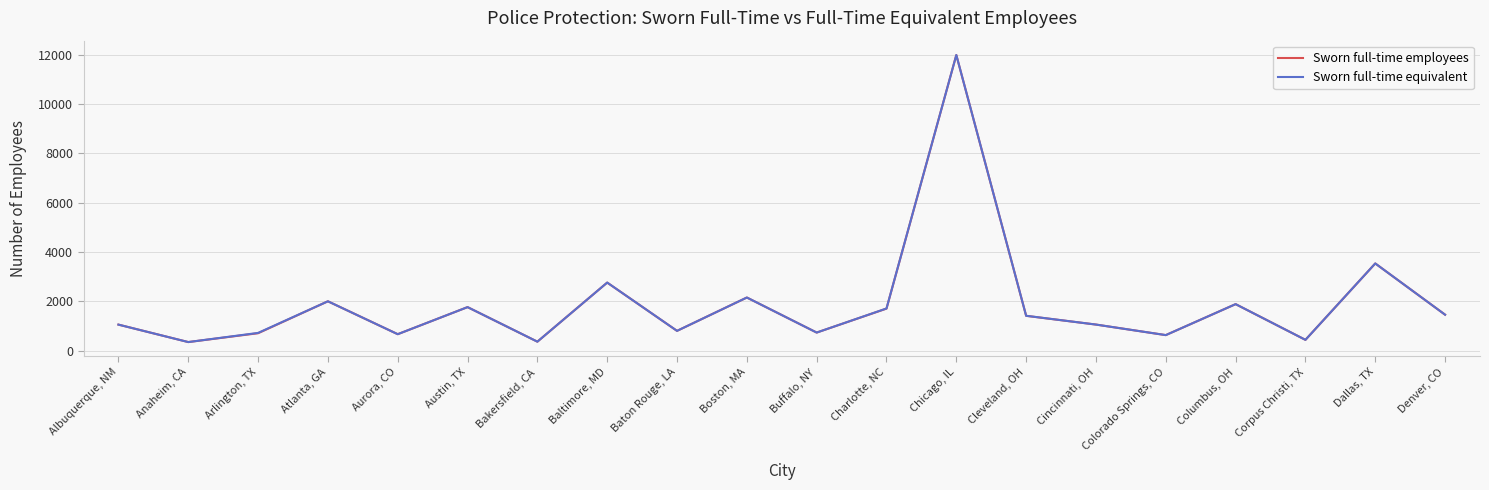

What is the difference between the Sworn full-time employees values at Cincinnati, OH and Austin, TX?

707